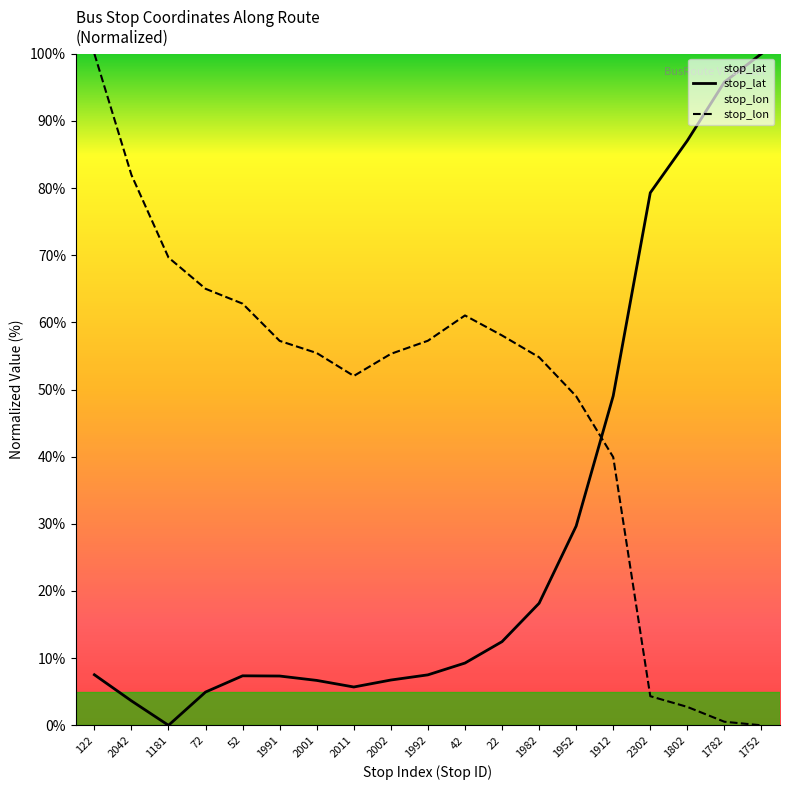

How many lines are shown in the chart?

2